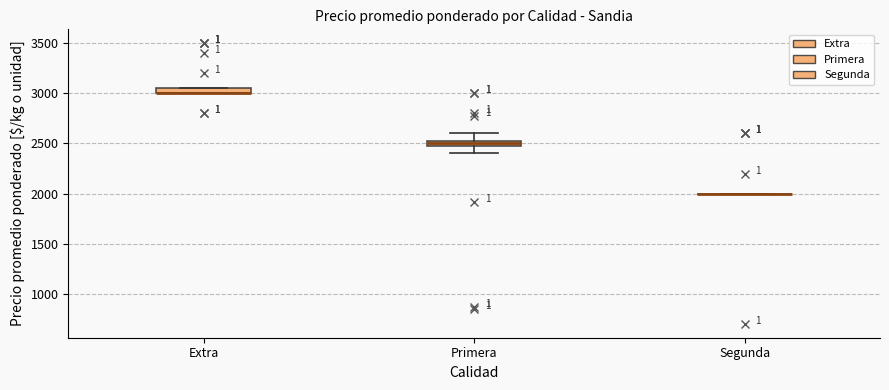

Where is the upper edge of the box for Extra on the y-axis? The values are not printed on the chart, so give them approximately, as read against the axis.

3050